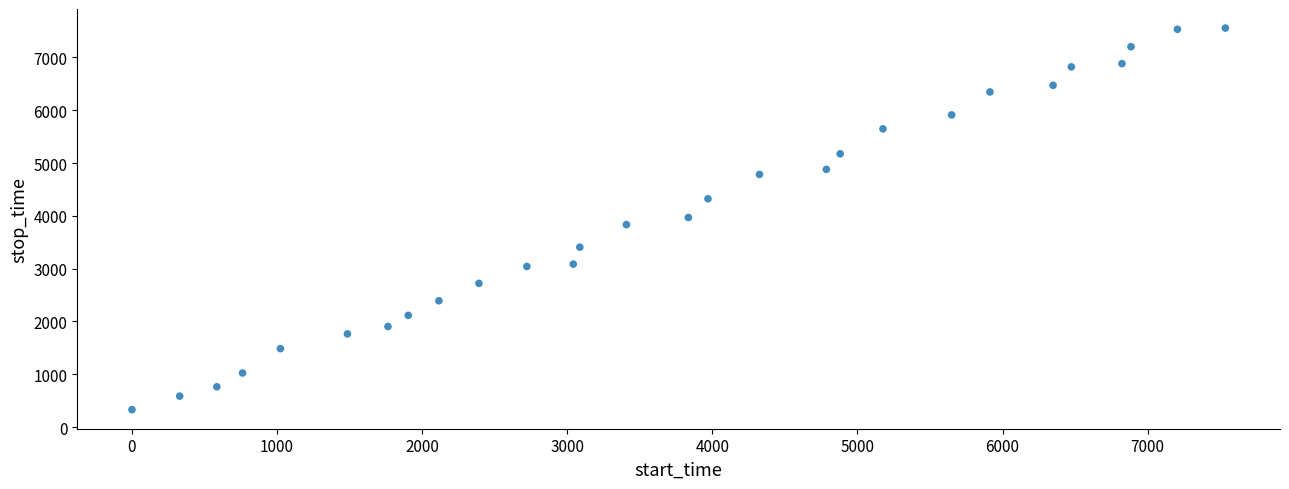

What is the range of Y values (max minus min)?

7228